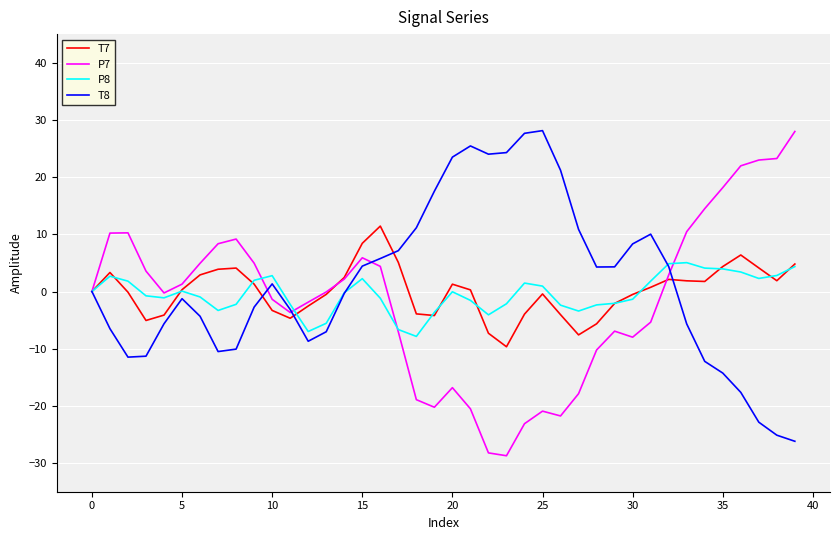

What is the highest value of the P7 series?

28.0